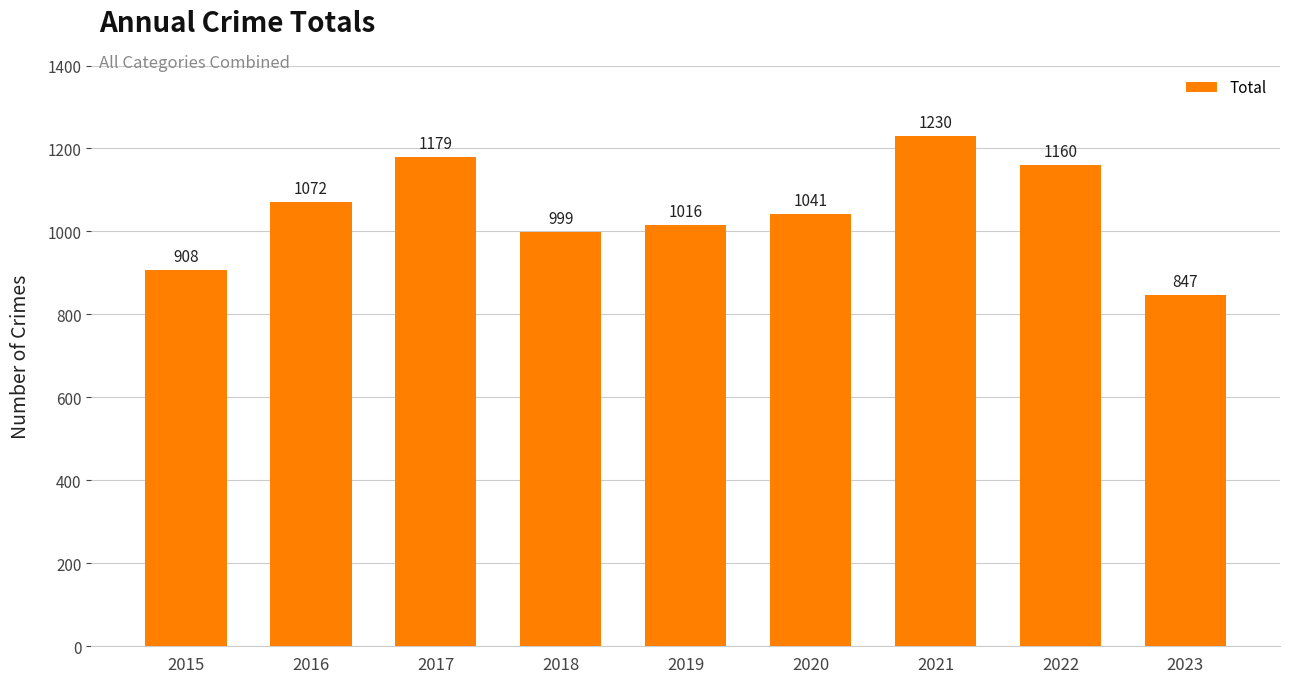

How many bars are there in total?

9